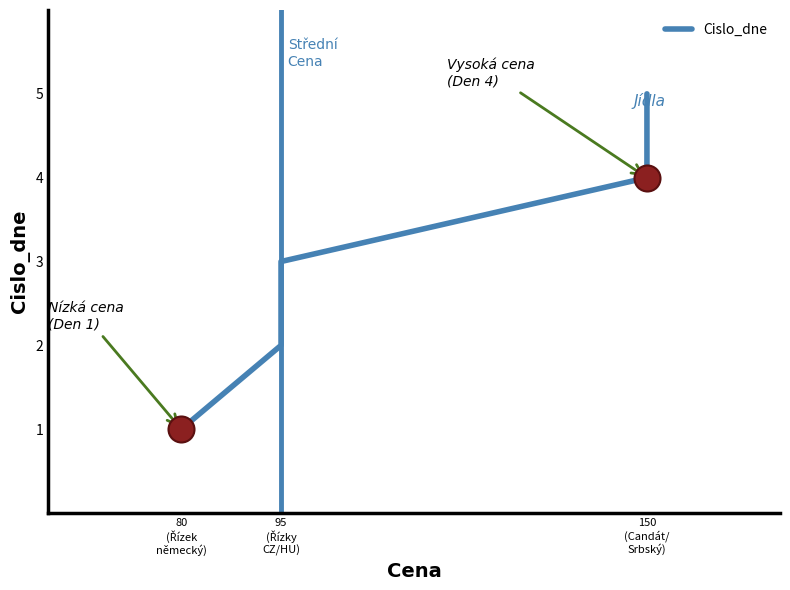

What is the ratio of the value at 95 (Řízky CZ/HU) to the value at 150 (Candát/ Srbský)?

0.5